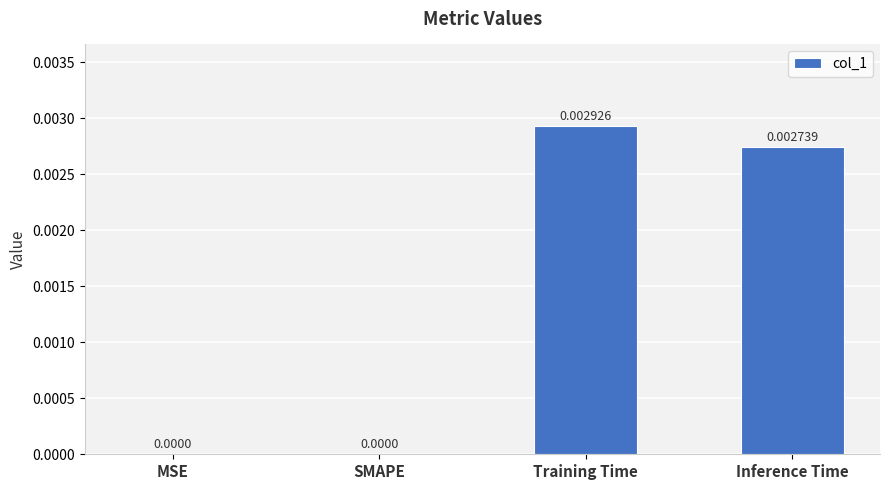

Are the bars grouped side by side (vs. stacked)?

No